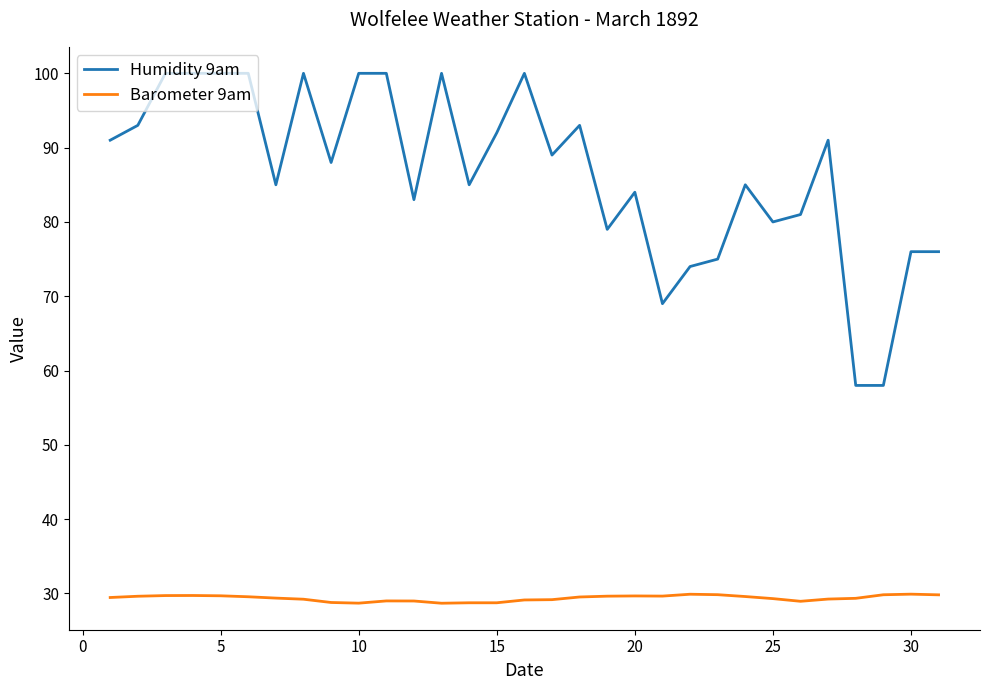

List the series in order of their peak value, lowest first.

Barometer 9am, Humidity 9am